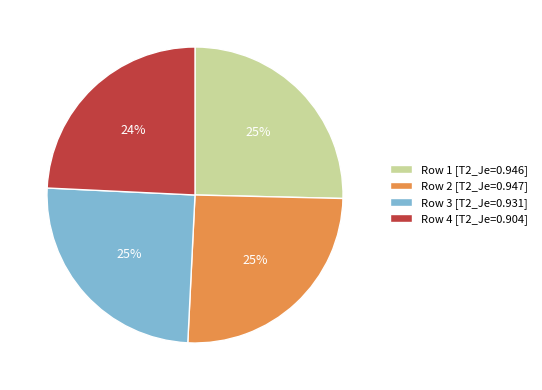

Between Row 3 [T2_Je=0.931] and Row 4 [T2_Je=0.904], which is larger?

Row 3 [T2_Je=0.931]